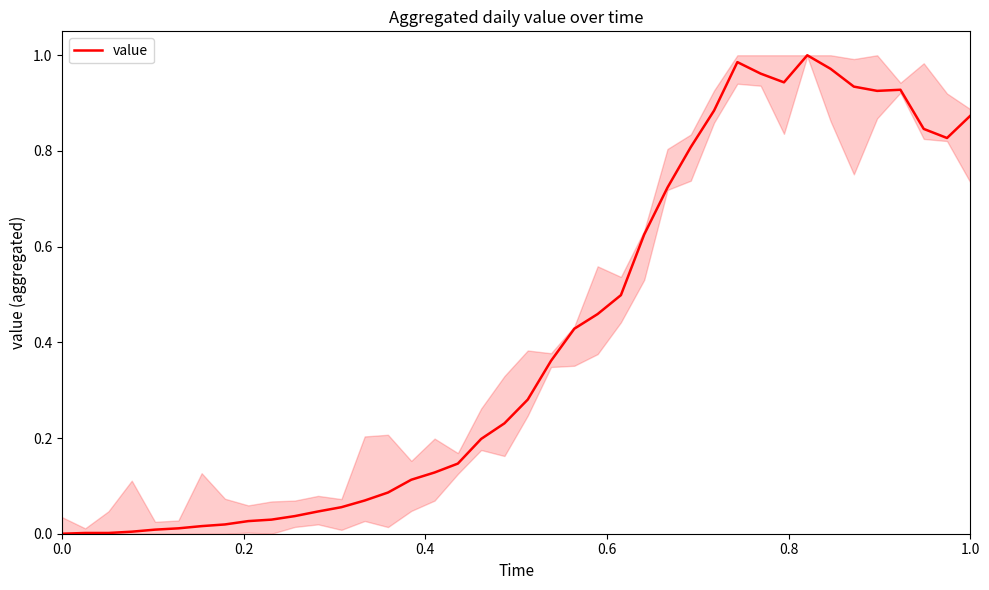

Does the chart have visible grid lines?

No